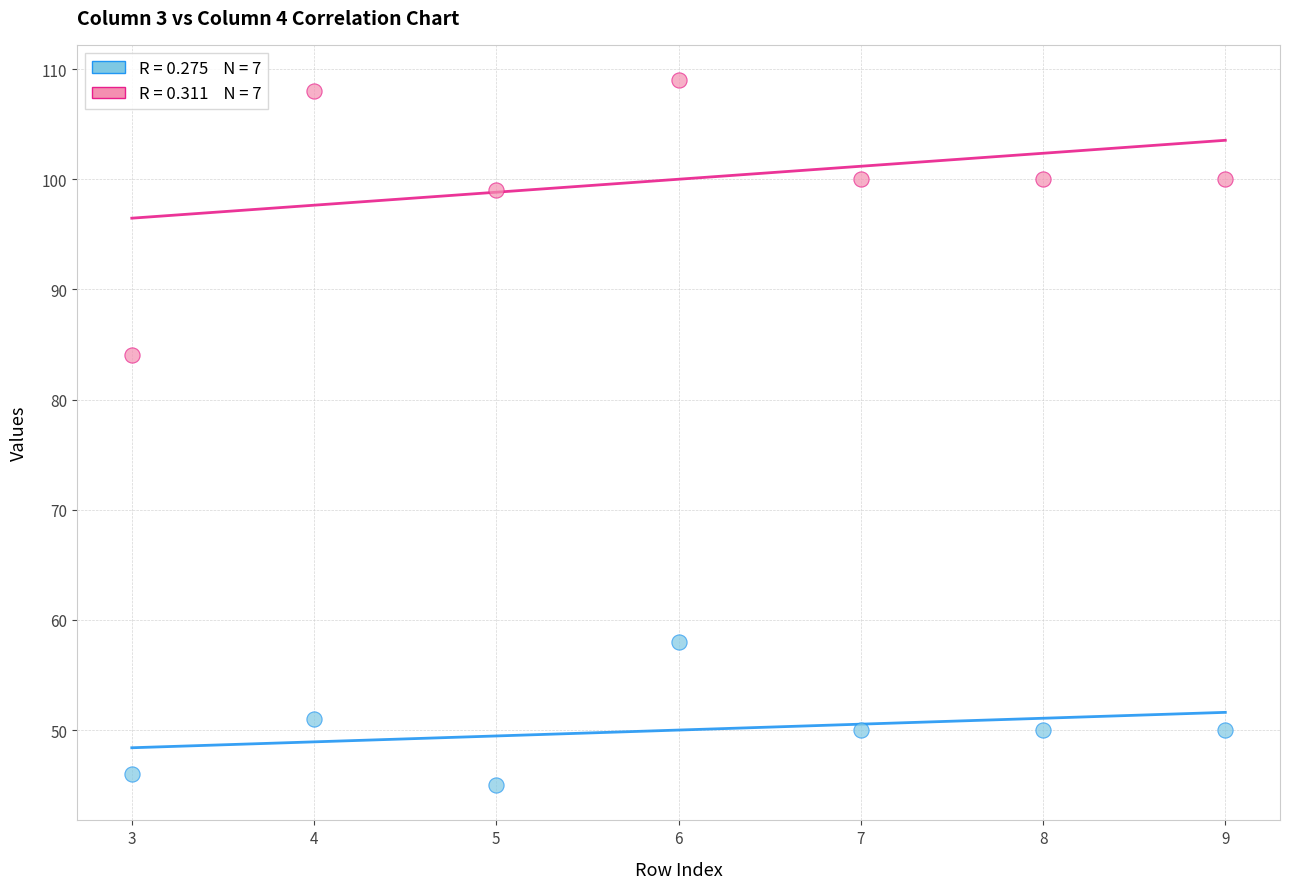

Across all data points, what is the range of X values (max minus min)?

6